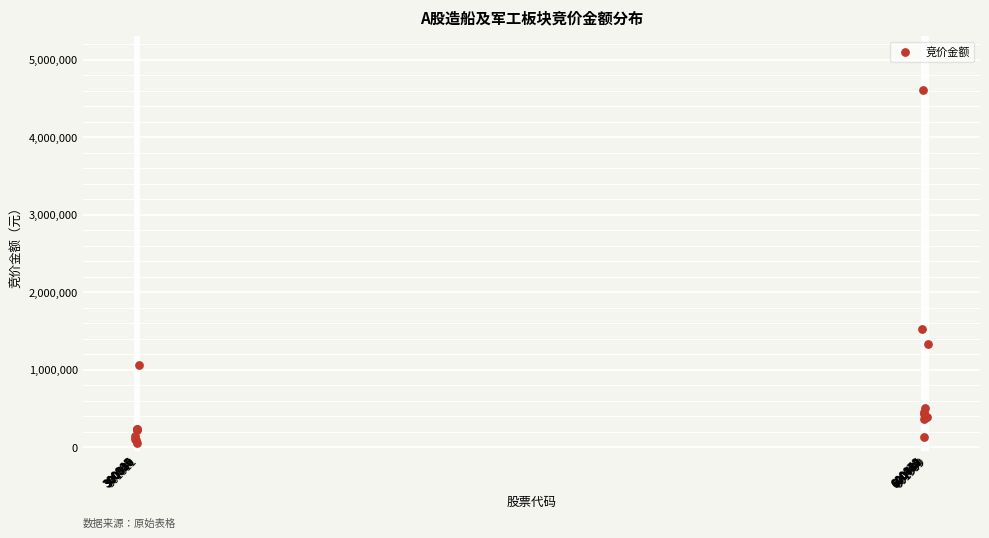

What Y value in the scatter plot is closest to 2331734?

1526184